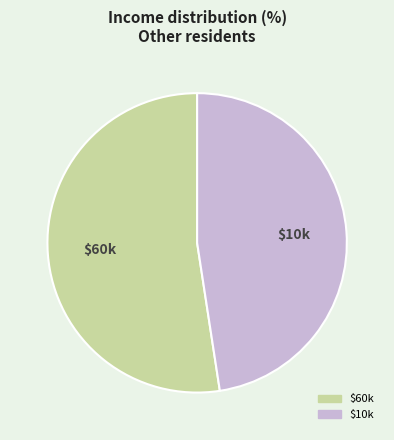

Count the number of slices in the pie.

2